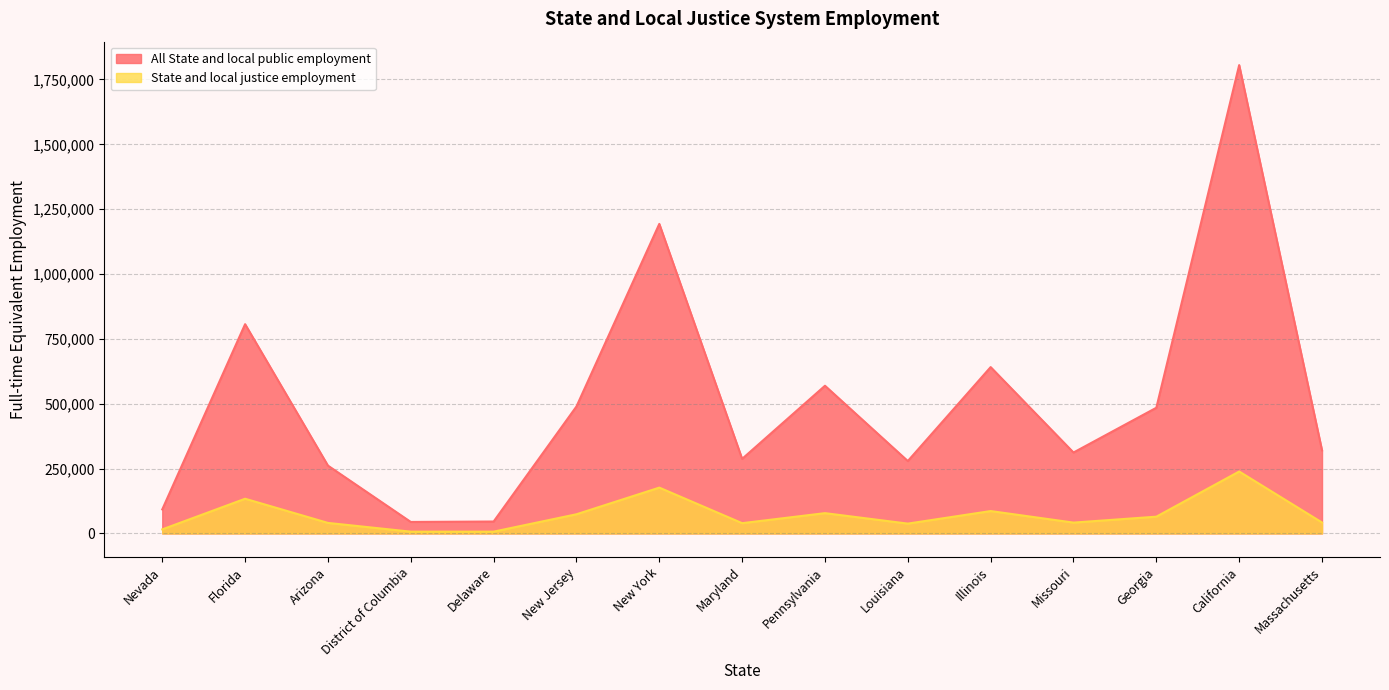

Between Arizona and Missouri, which is larger?

Missouri